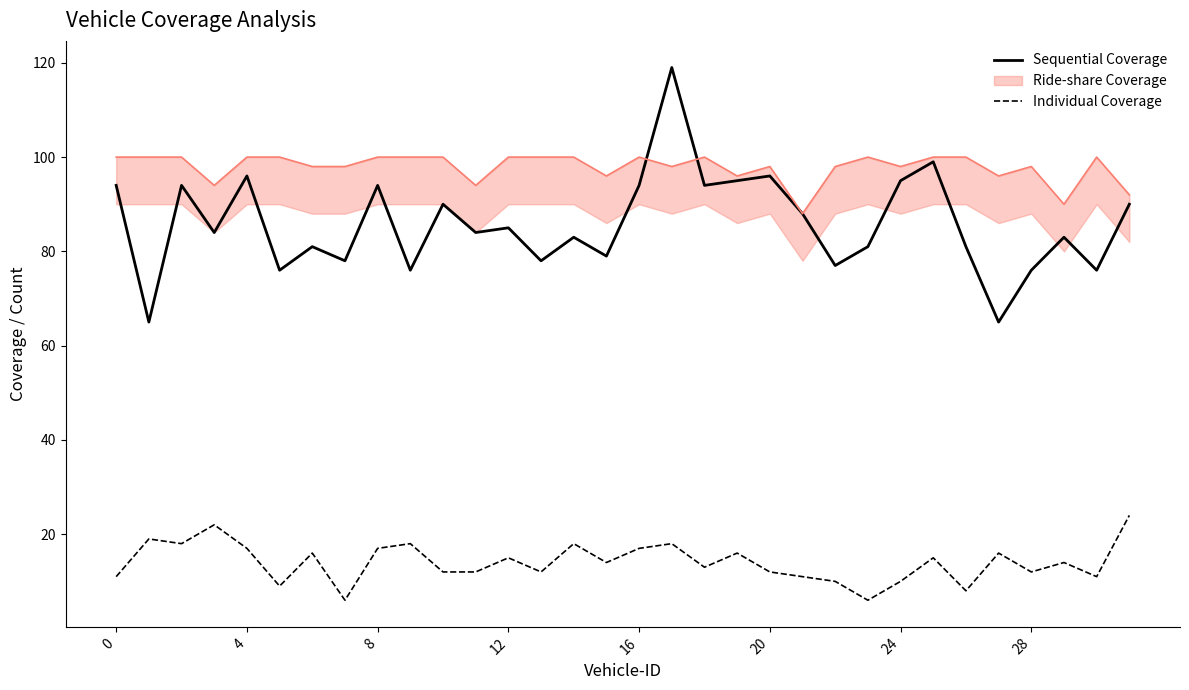

True or false: Individual Coverage and Sequential Coverage cross at least once.

False